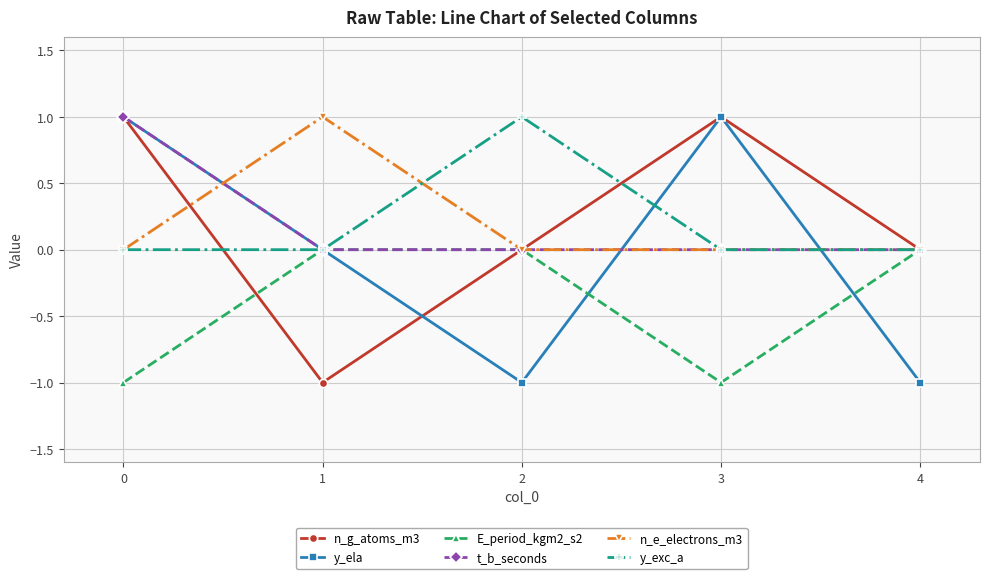

At which category does y_exc_a reach its first local peak?

2